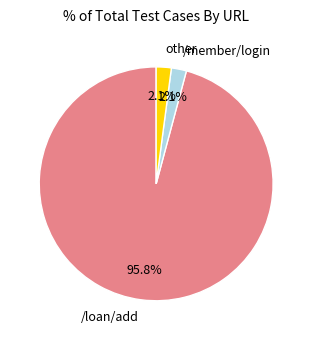

Count the number of slices in the pie.

3